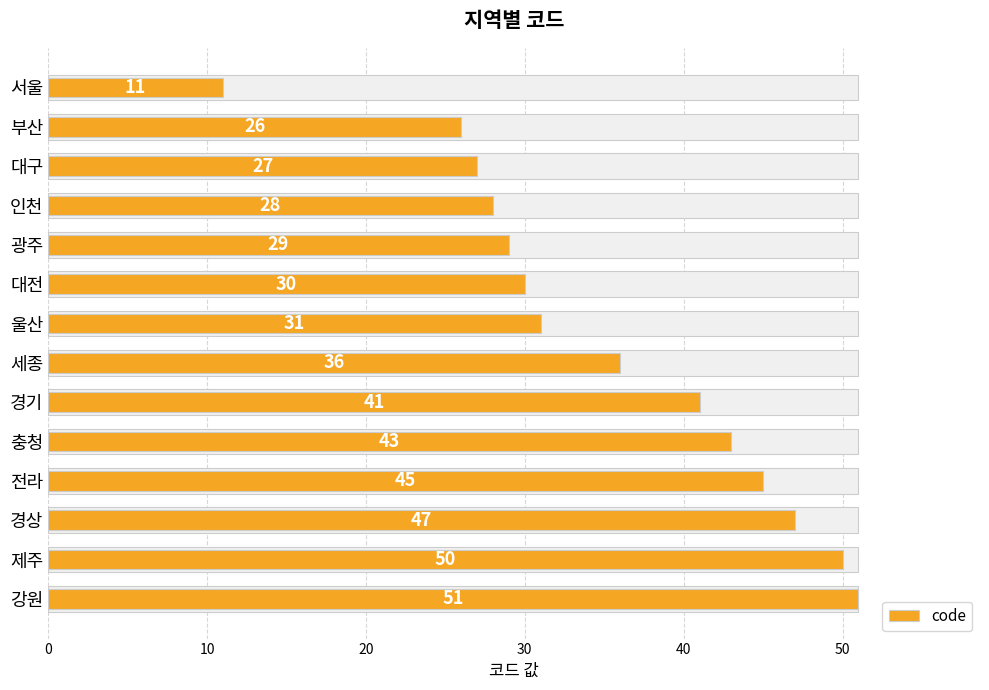

Reading left to right, what are all the values shown in this chart?

11	26	27	28	29	30	31	36	41	43	45	47	50	51